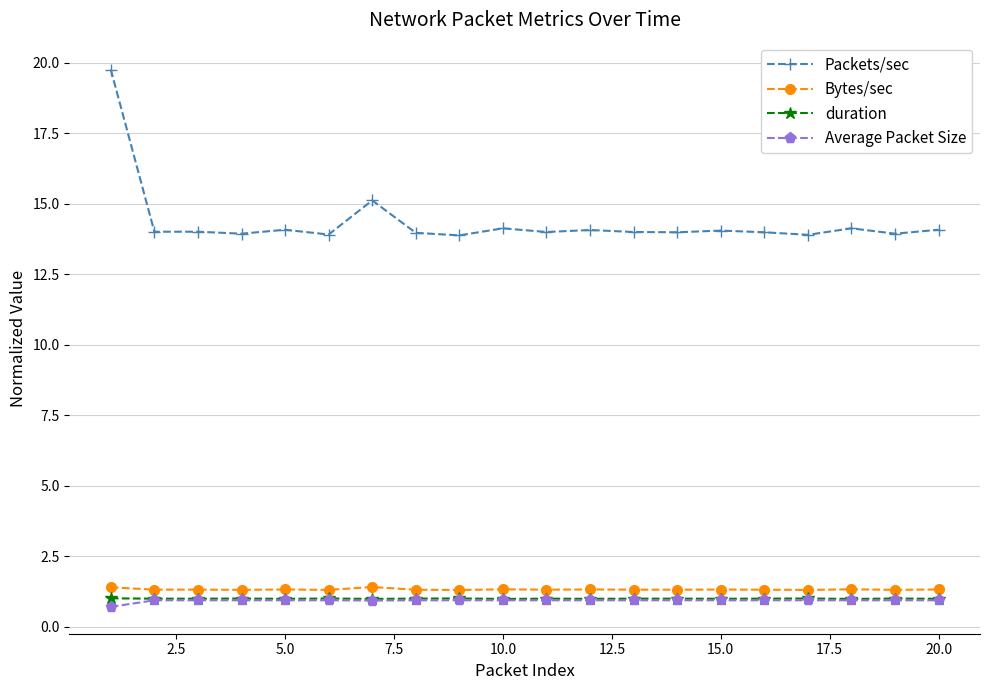

Which series has the largest range (max minus min)?

Packets/sec